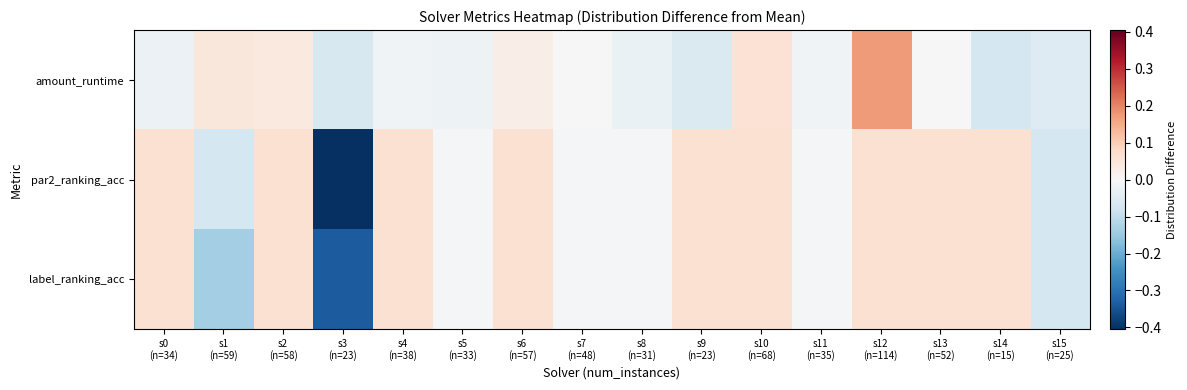

Which series has the widest spread of values?

par2_ranking_acc